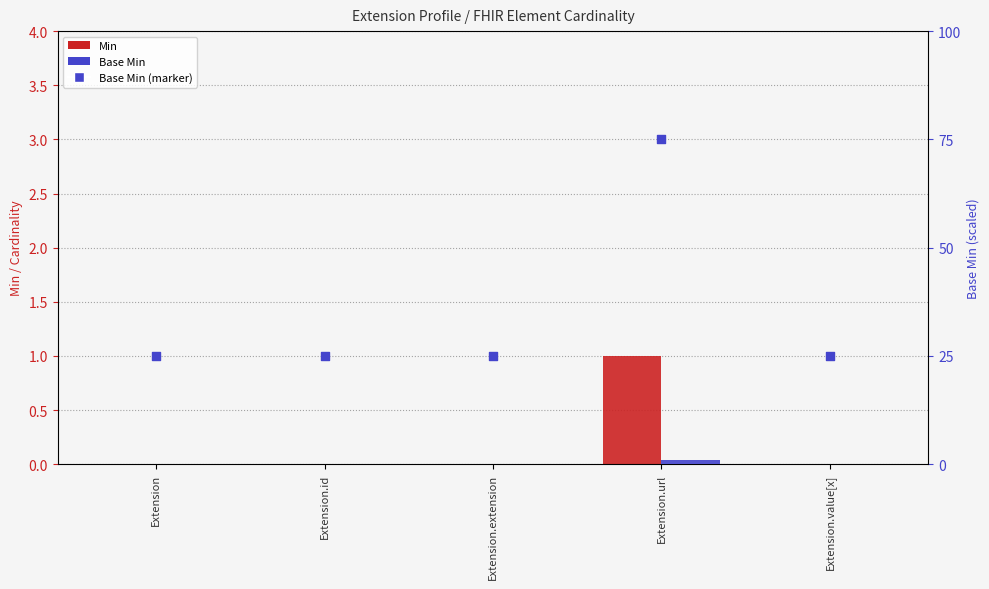

Which series has the largest total across all categories?

Base Min (marker)